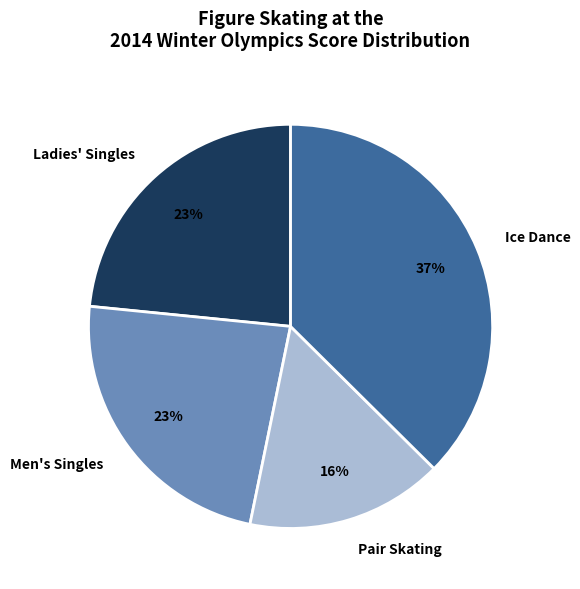

Between Ice Dance and Men's Singles, which is larger?

Ice Dance